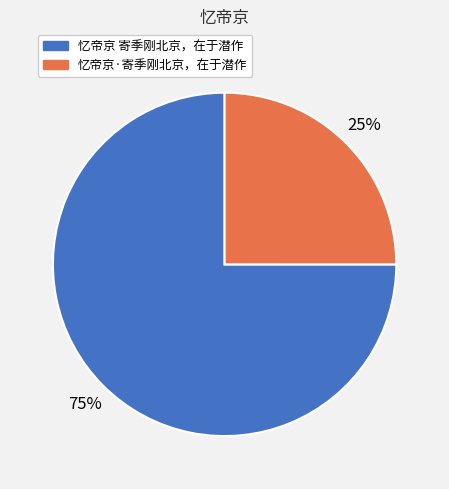

To the nearest percent, what percentage of the pie is 忆帝京 寄季刚北京，在于潜作?

75%